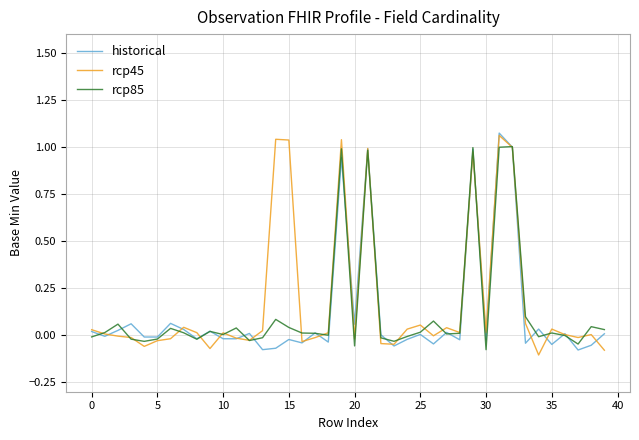

Rank the series by their average value, from lowest to highest.

historical, rcp85, rcp45